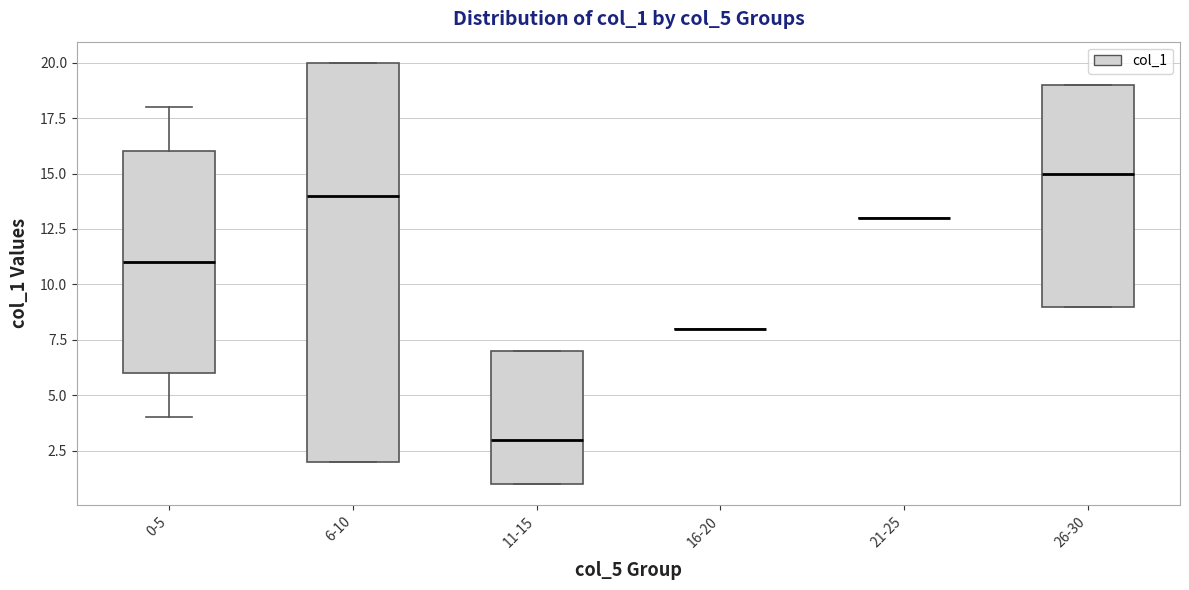

Which box is the tallest, from its lower edge to its upper edge?

6-10